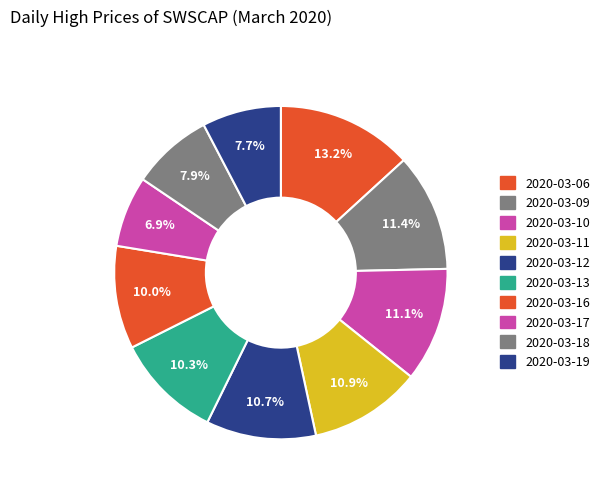

To the nearest percent, what portion does 2020-03-19 represent?

8%